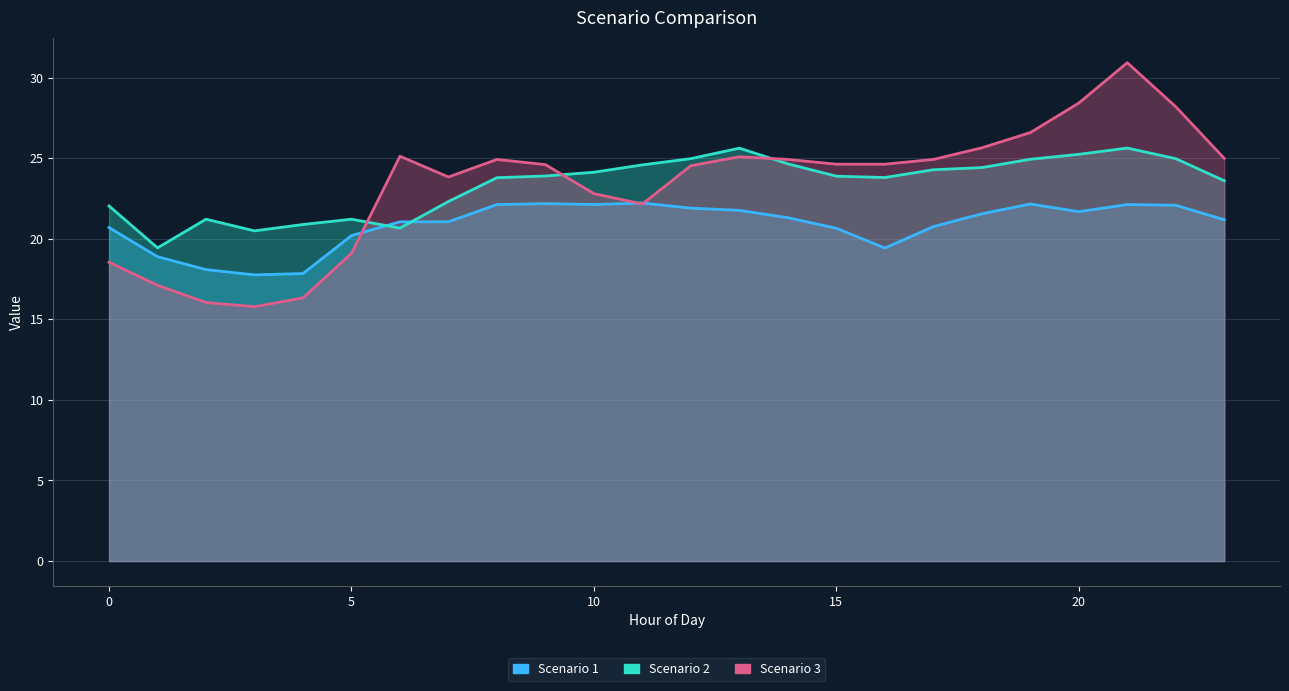

What is the value of the Scenario 1 point at the 5th from the left?

17.8